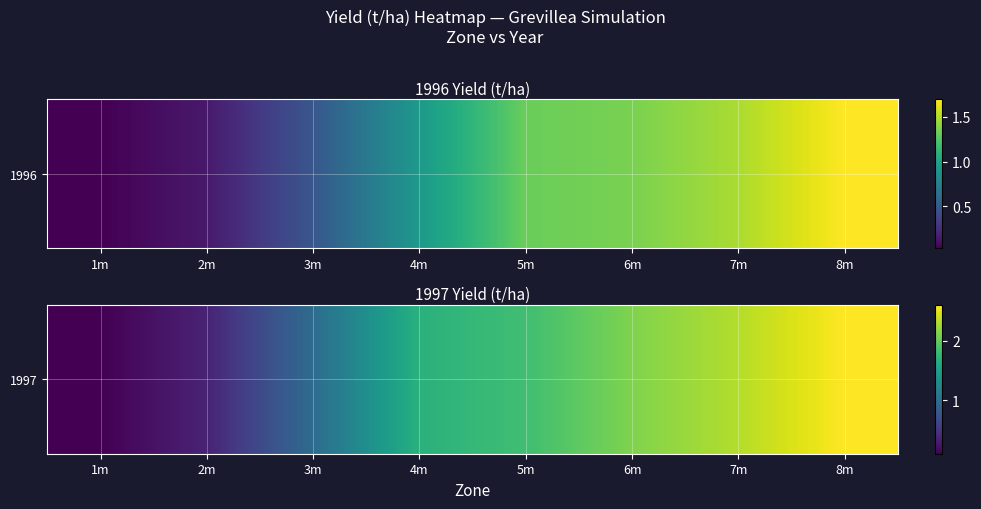

Reading left to right, list all the values displayed in this chart.

0.1	0.3	1.0	1.7	1.8	2.1	2.3	2.6